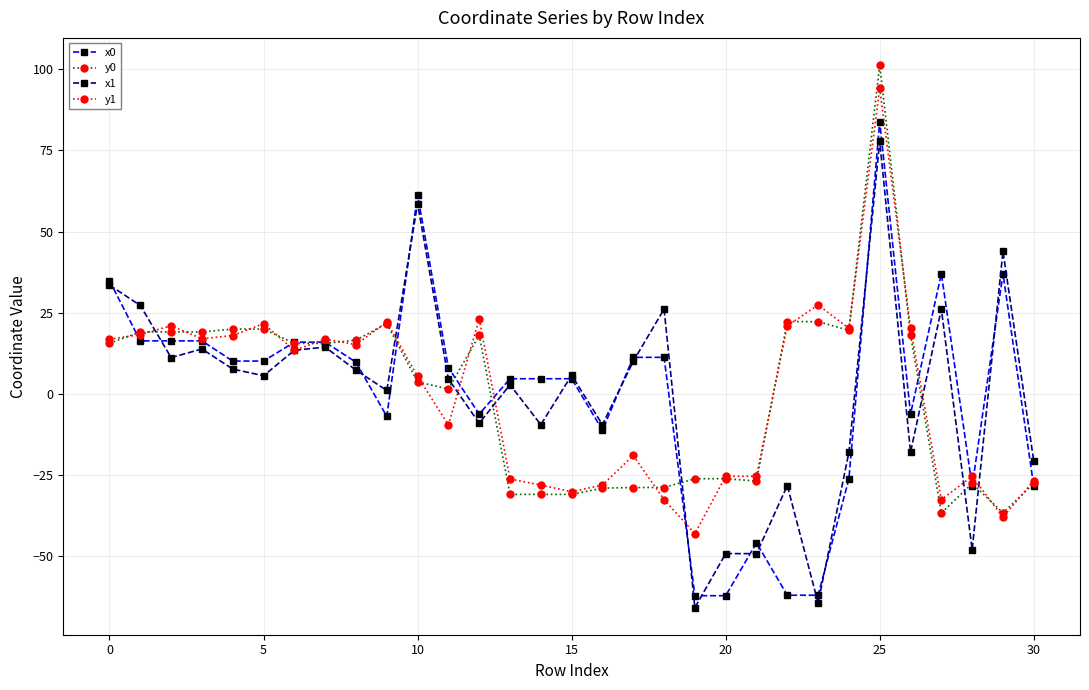

What is the smallest value displayed?

-65.9